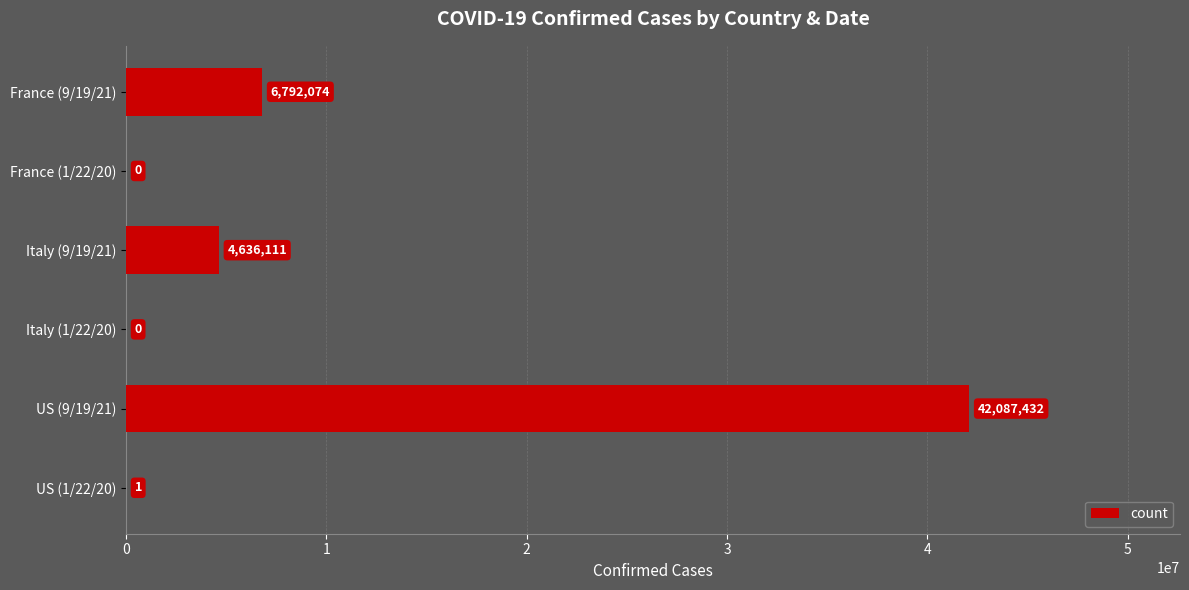

At which label is the value closest to 21043716?

France (9/19/21)